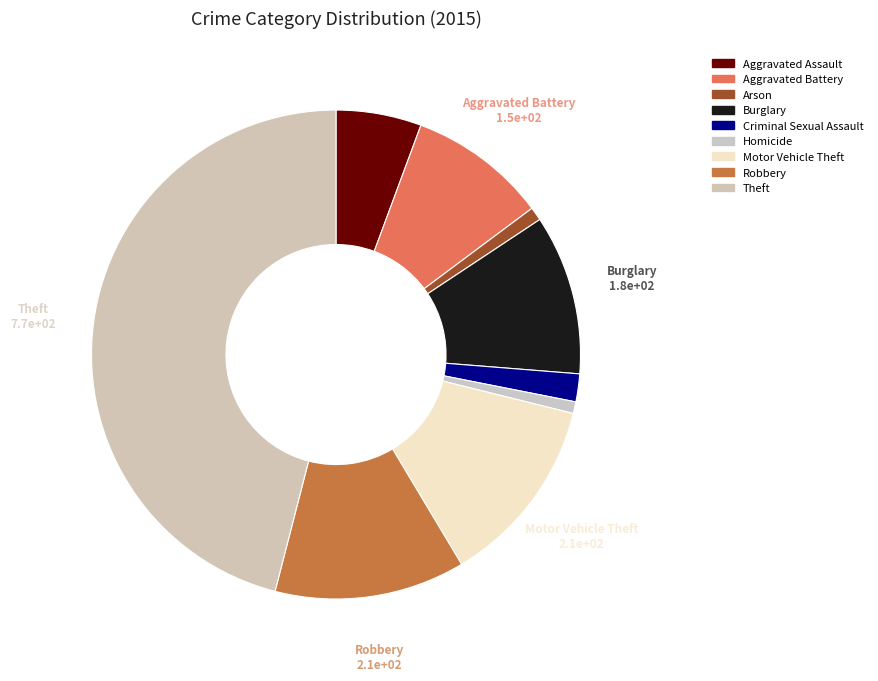

To the nearest percent, what is the average slice percentage?

11%